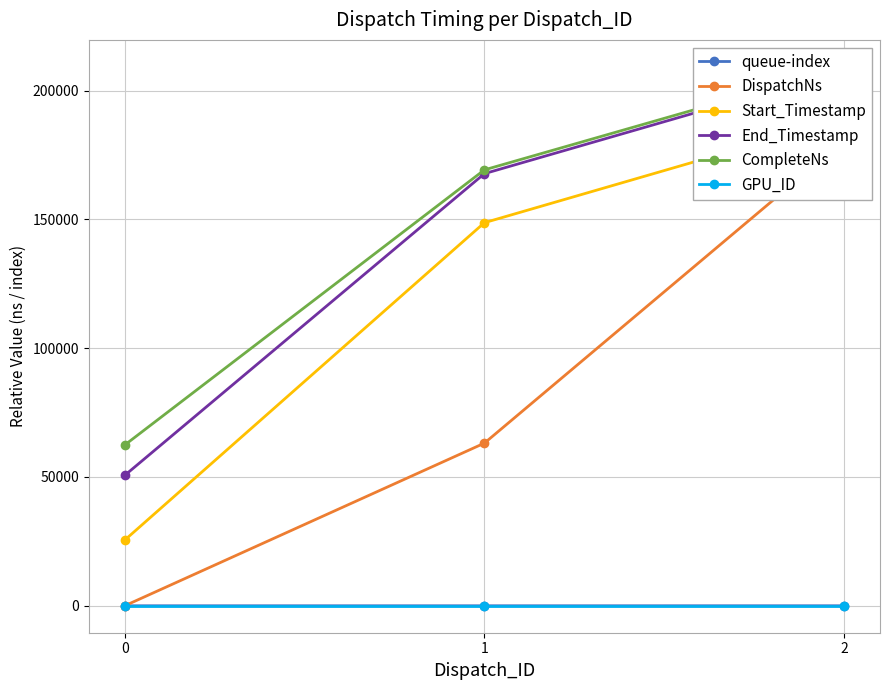

Count the End_Timestamp values in the range 50623 to 208063.

3